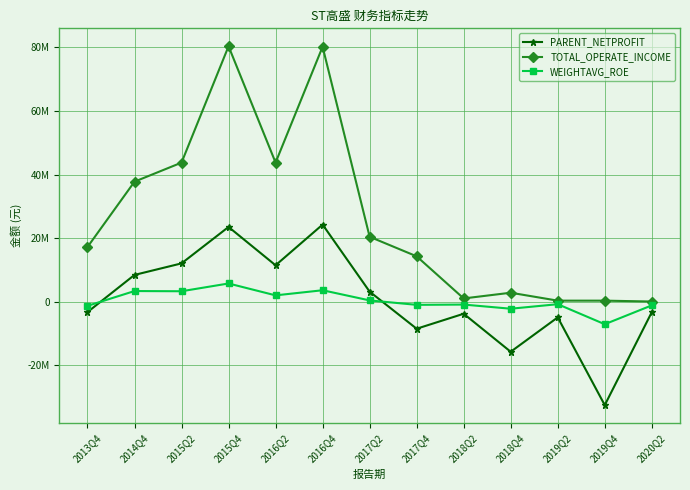

Is this an area chart (filled region under the line)?

No